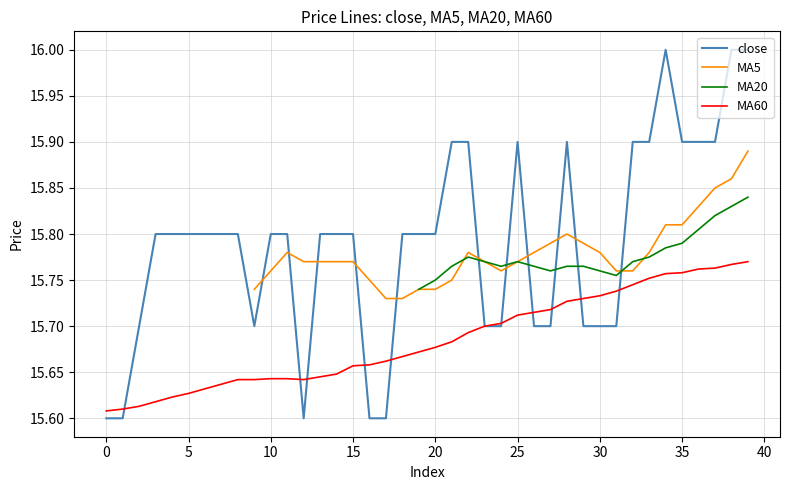

What is the minimum value shown in the chart?

15.6